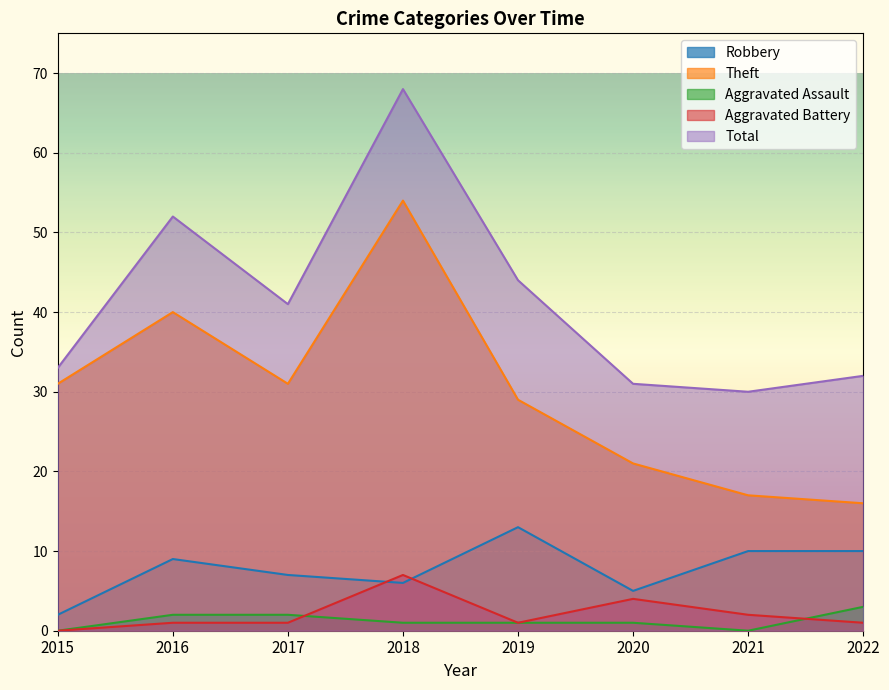

How many lines are shown in the chart?

5